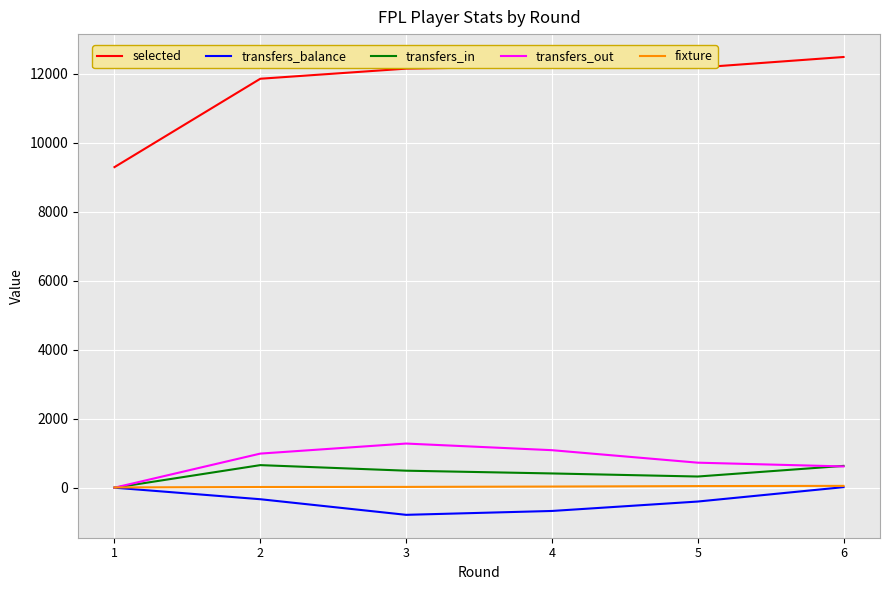

Is the value of transfers_in at 5 greater than the value of fixture at 3?

Yes